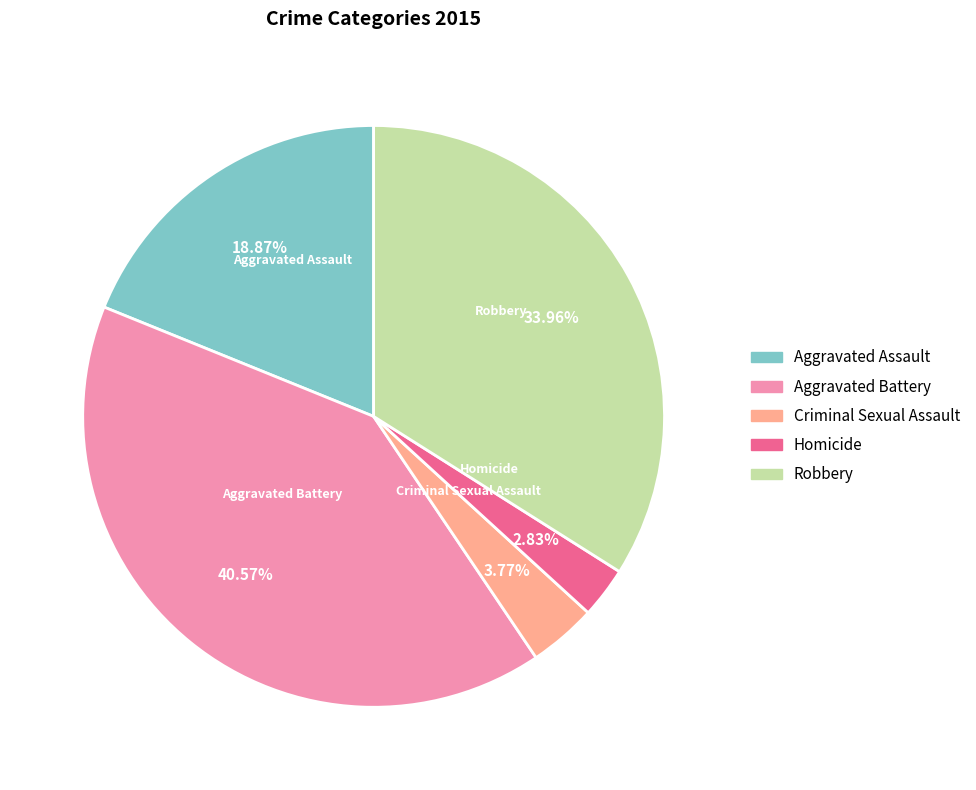

To the nearest percent, what is the difference between the Robbery and Aggravated Battery slice percentages?

7%